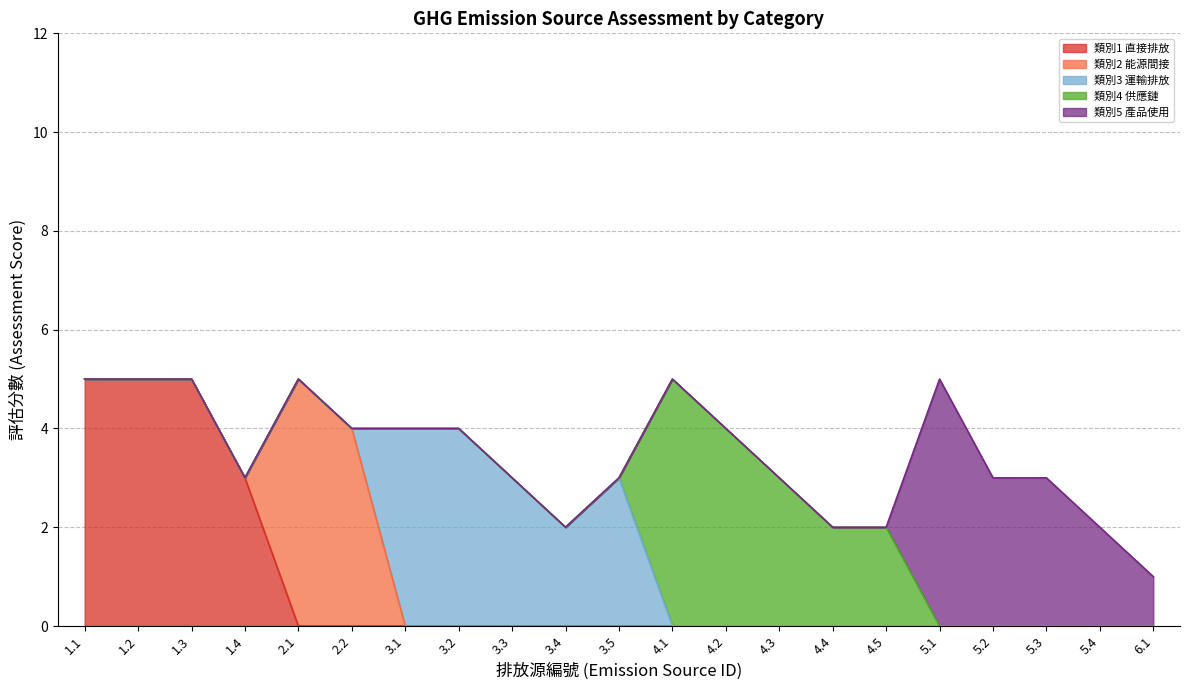

Is it true that 類別1 直接排放 equals 3 at 3.3?

False